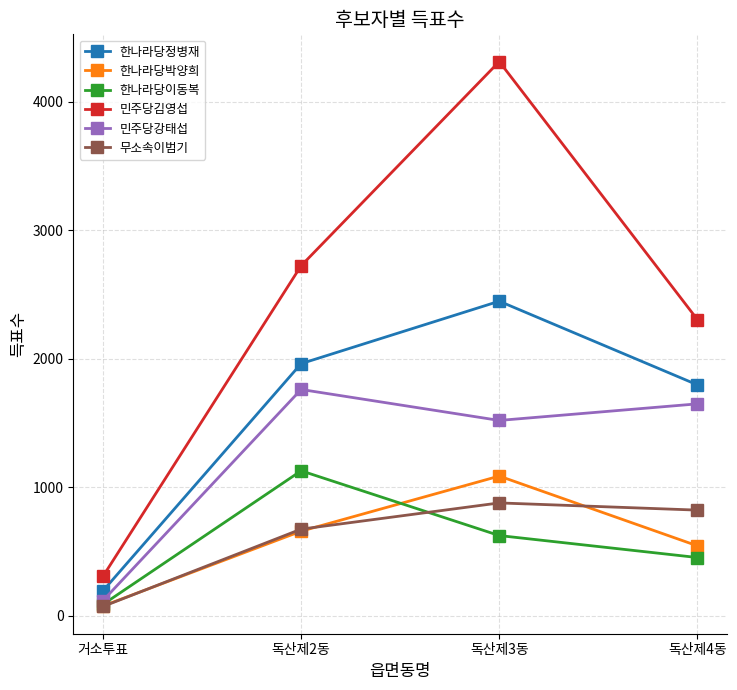

What are all the series names shown in the legend?

한나라당정병재, 한나라당박양희, 한나라당이동복, 민주당김영섭, 민주당강태섭, 무소속이범기